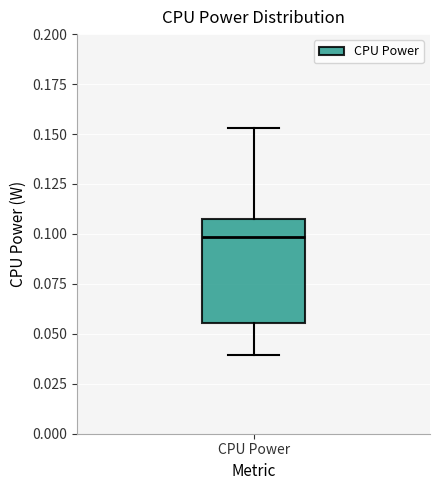

Transcribe this box plot: give where the median line is, the range the box spans, and where the two whiskers end, as read against the y-axis. The values are not printed on the chart, so give them approximately, as read against the axis.

median 0.100, box 0.055 to 0.105, whiskers 0.040 to 0.155